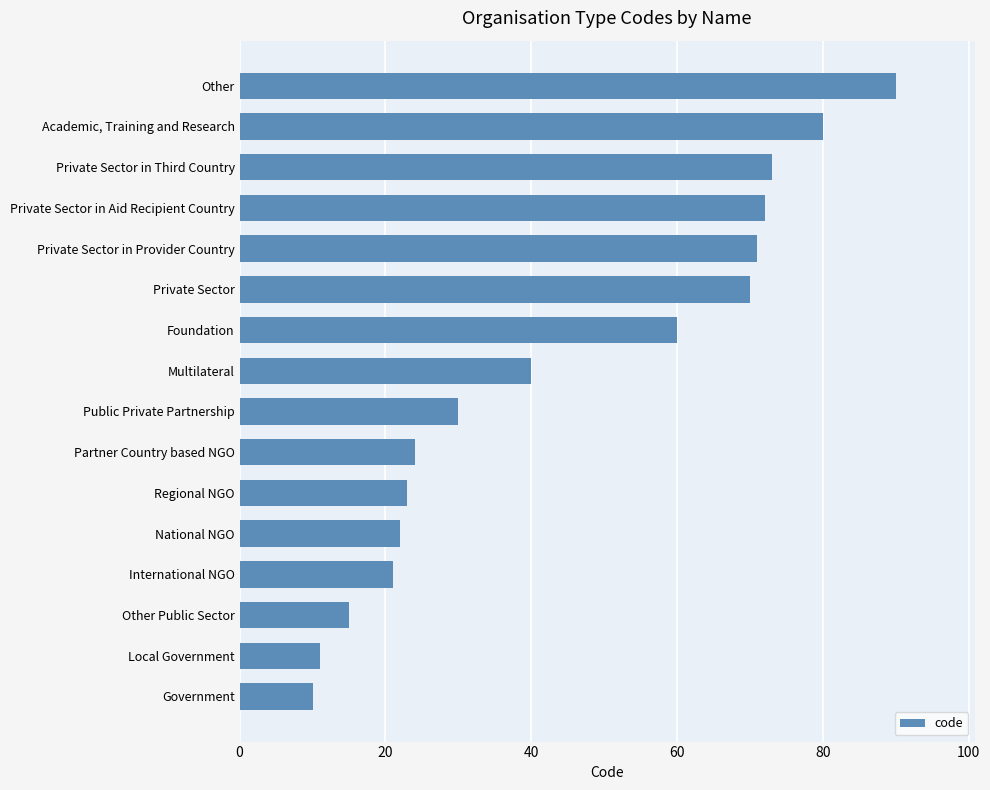

True or false: the data shows 73 at Private Sector in Third Country.

True